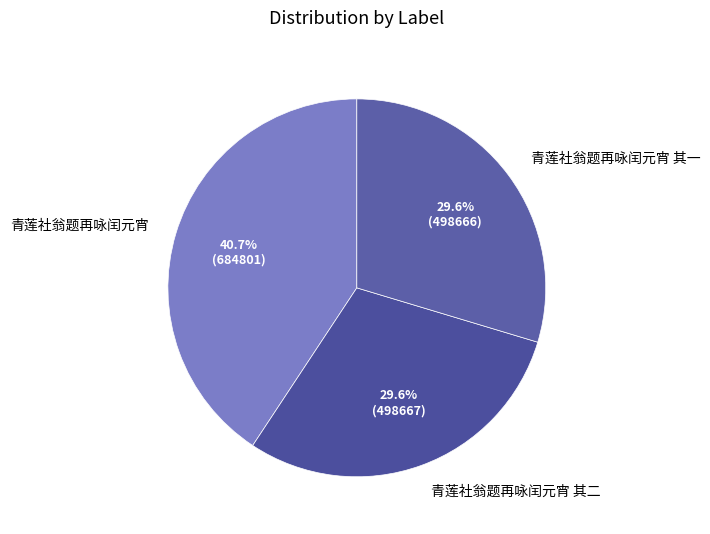

Is there any slice that represents more than half of the pie?

No